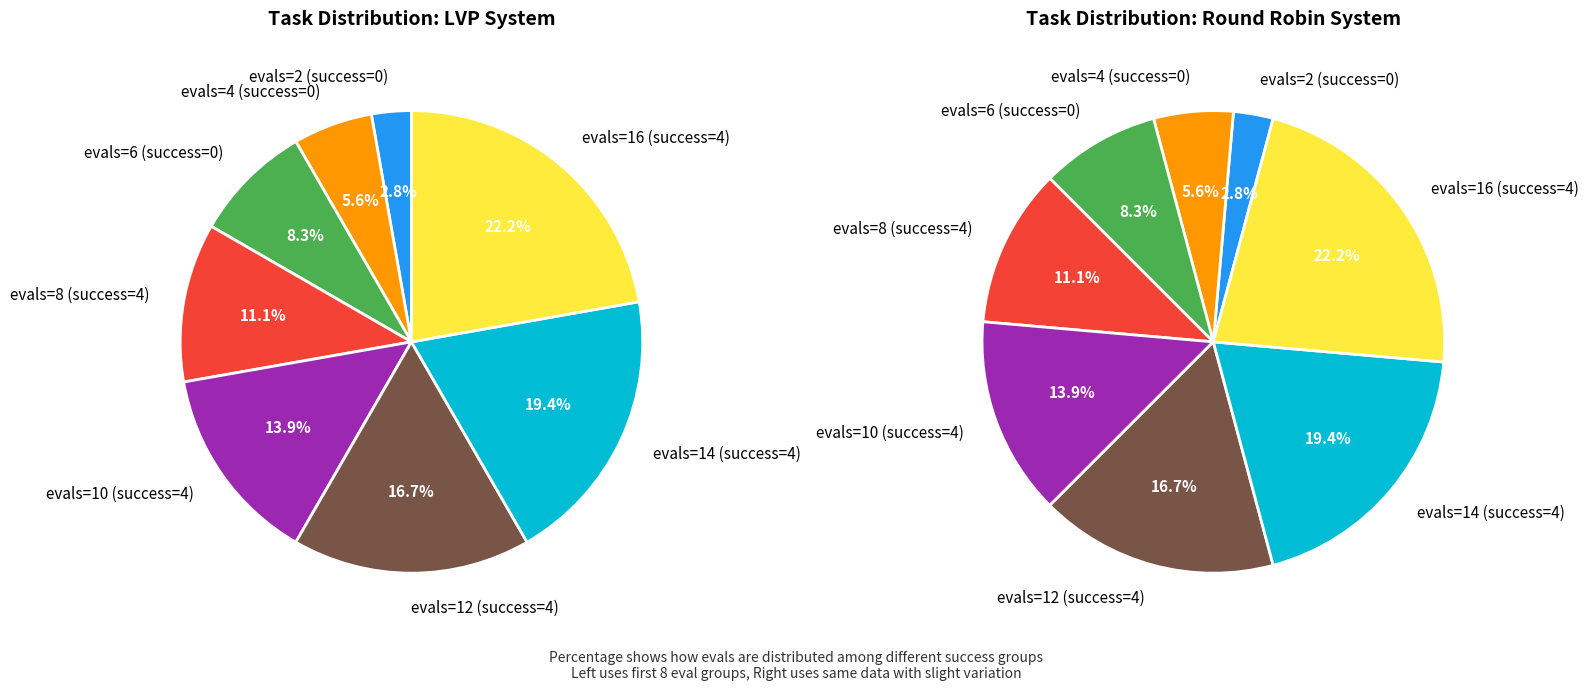

Rank the categories by value from highest to lowest.

evals=16 (success=4), evals=14 (success=4), evals=12 (success=4), evals=10 (success=4), evals=8 (success=4), evals=6 (success=0), evals=4 (success=0), evals=2 (success=0)